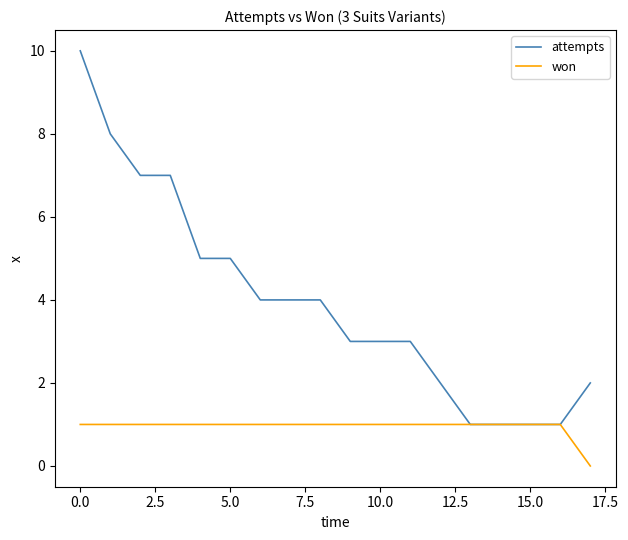

Which series has the largest total across all categories?

attempts